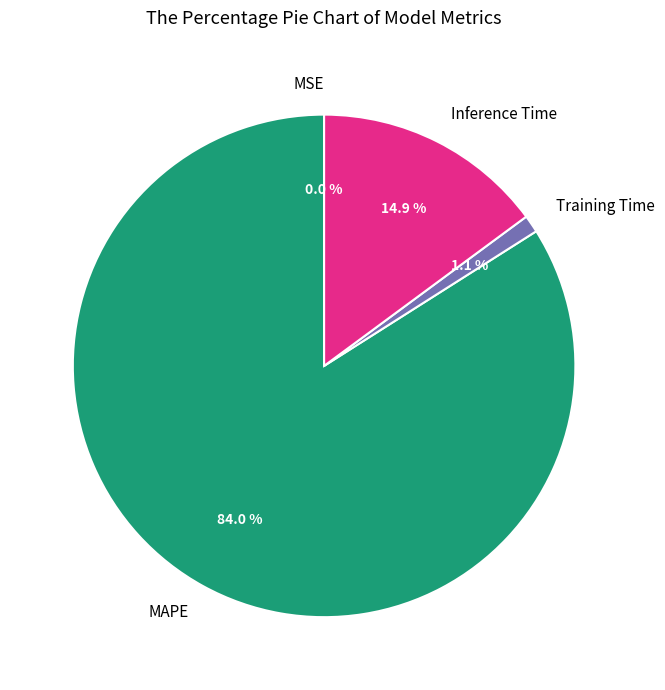

Which category has the biggest portion of the pie?

MAPE